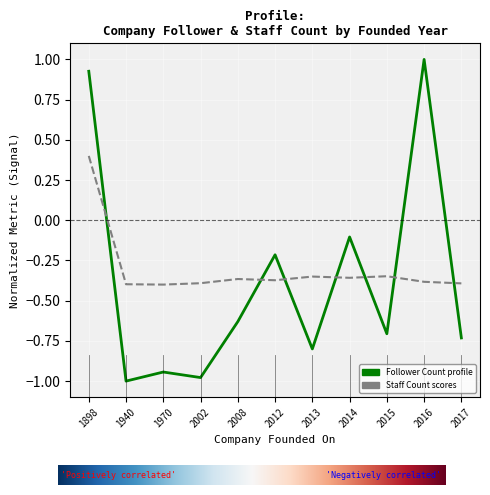

What is the total value across all series at 2014?

-0.5